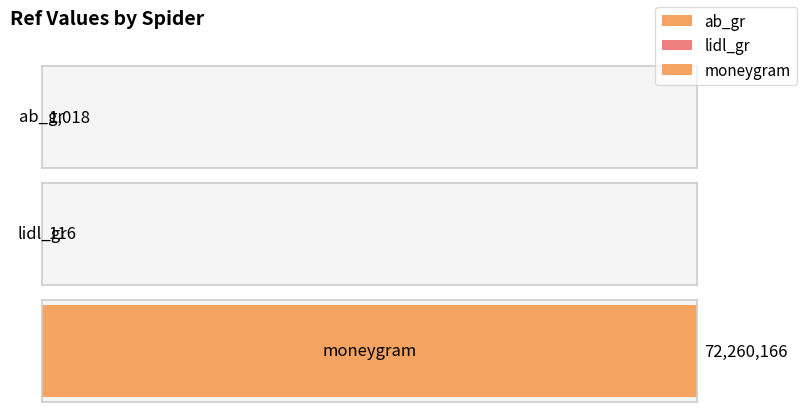

Between lidl_gr and ab_gr, which is larger?

ab_gr